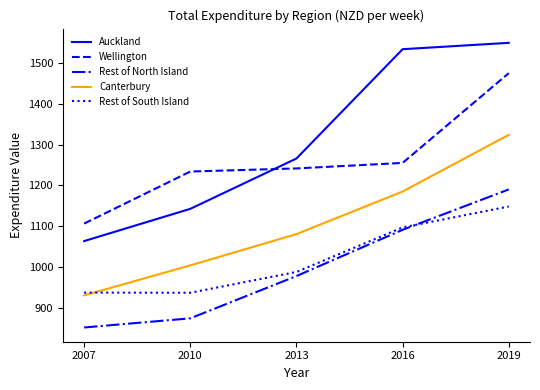

Count the number of data series in this chart.

5